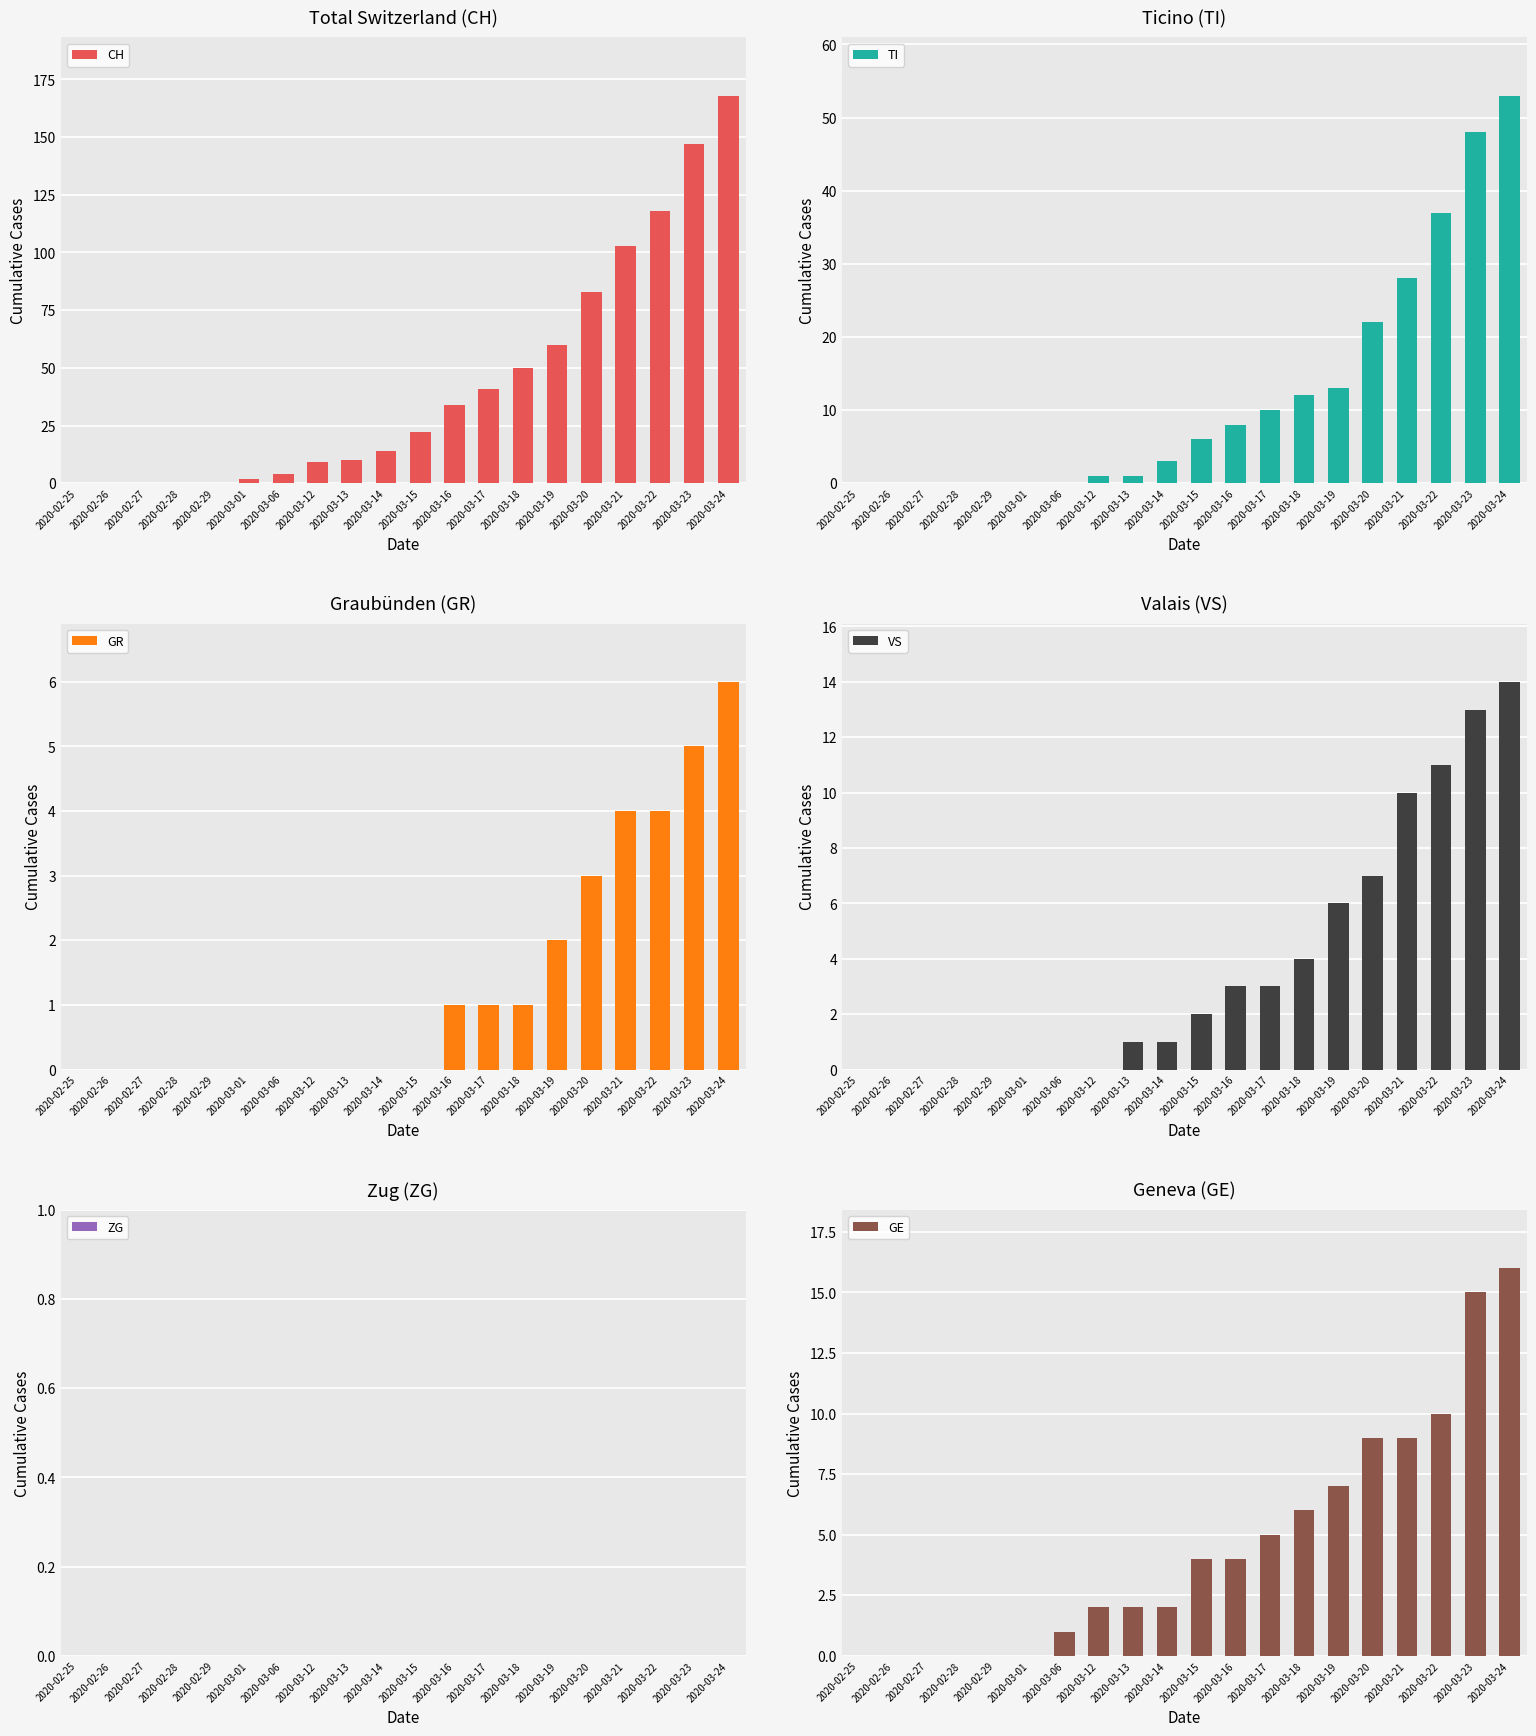

How many data points in VS are less than 2?

10